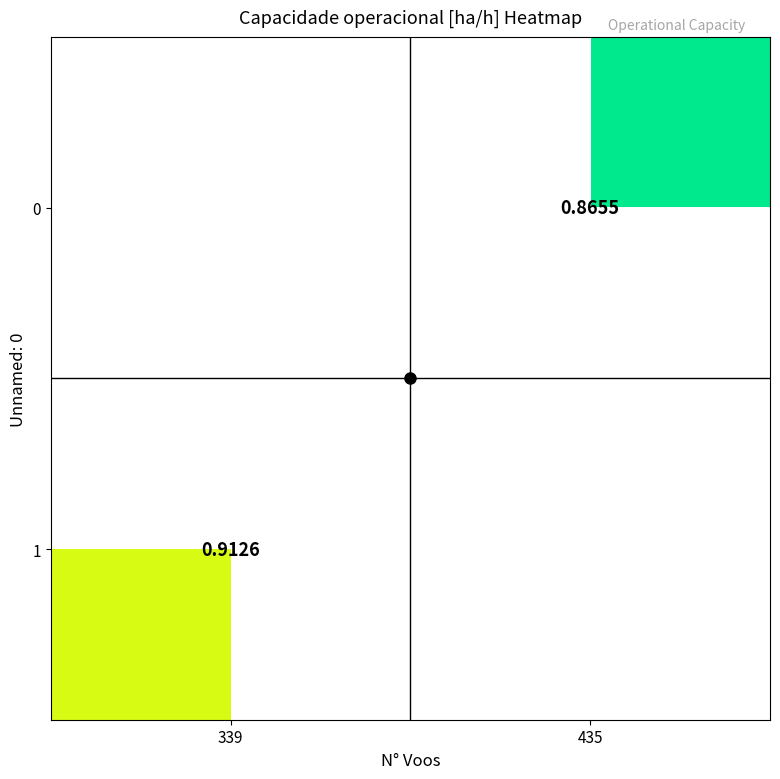

At which label does 0 first exceed 0?

435